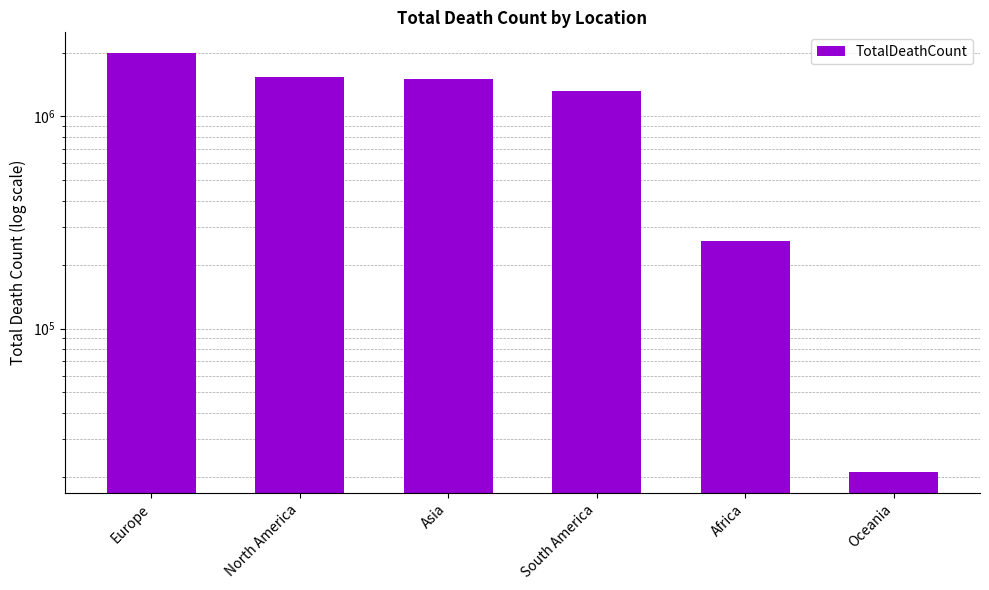

Is it true that the value at Africa is 397892?

False